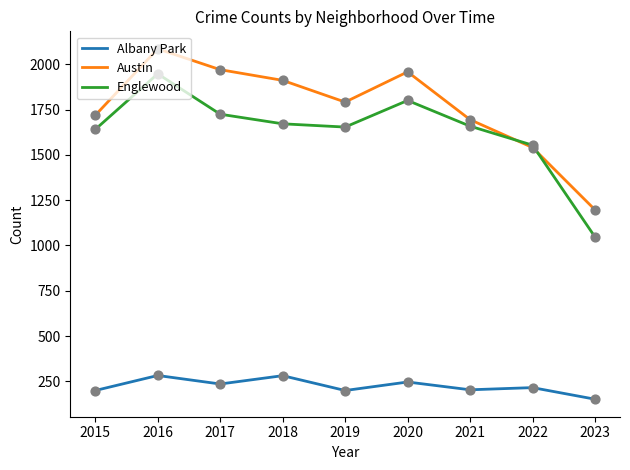

What is the total value across all series at 2017?

3931